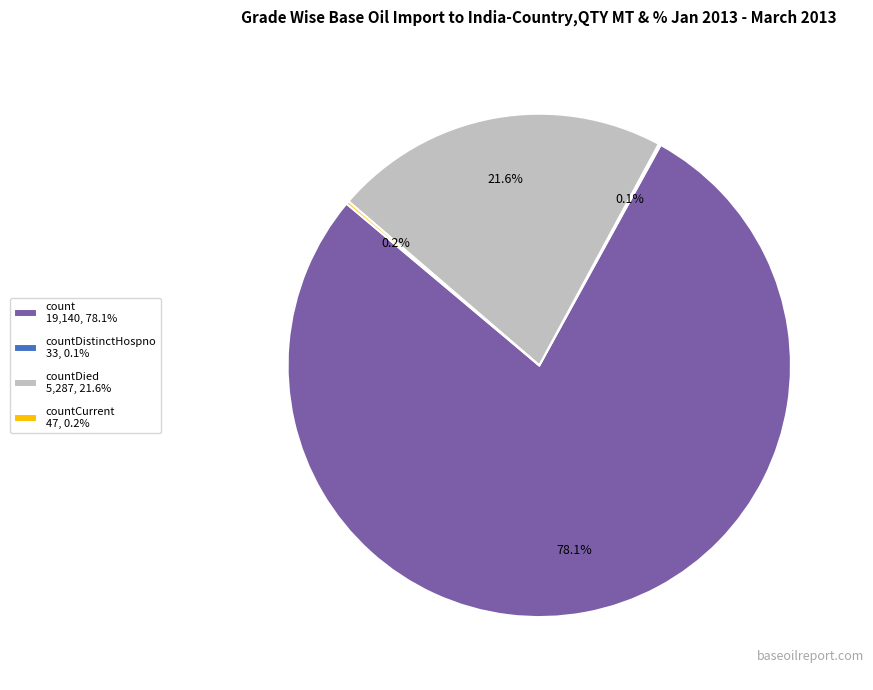

Which slice is the largest?

count 19,140, 78.1%